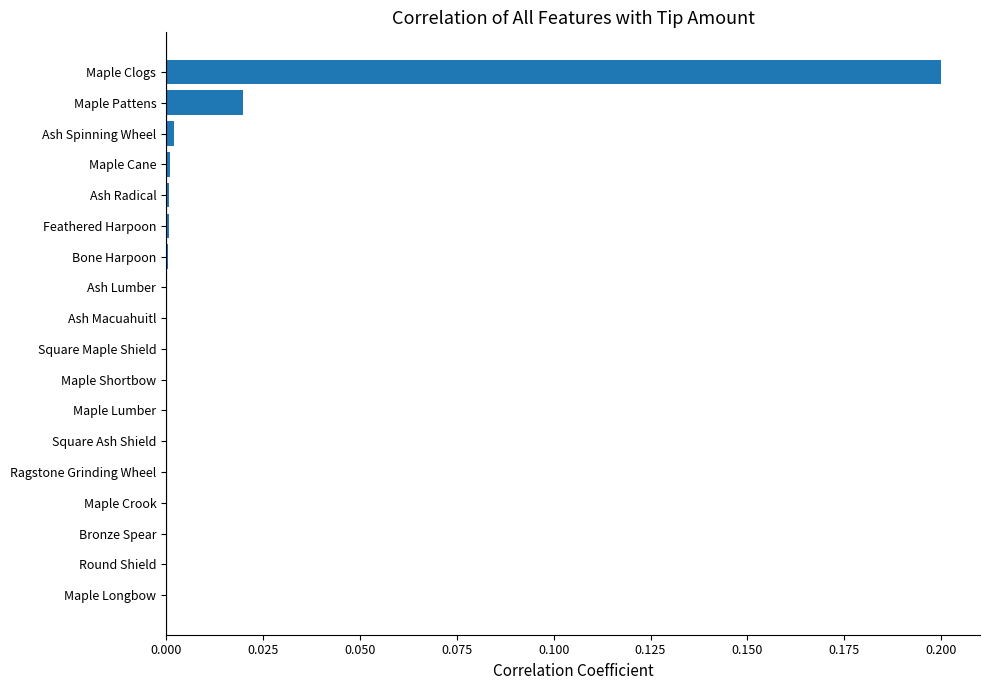

Is it true that the value at Ash Spinning Wheel is 0.0?

True